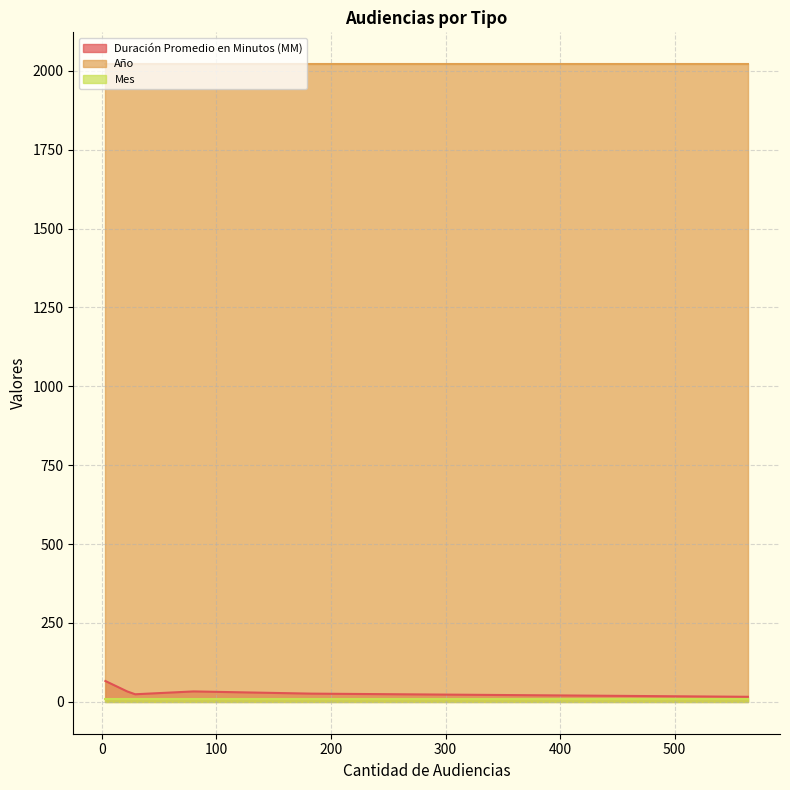

Is it true that Año equals 3581 at Citación A Audiencia?

False